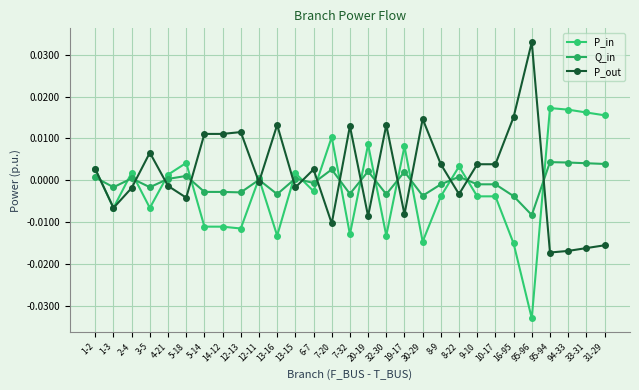

At which category is the sum across all series the highest?

1-2